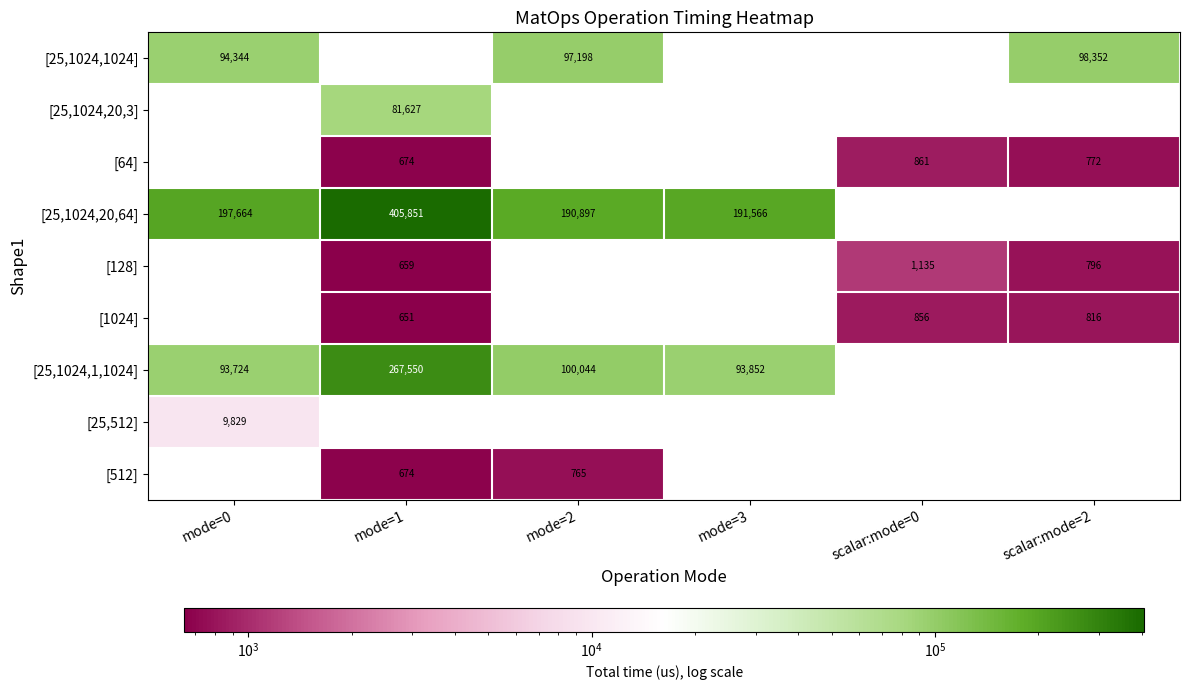

The value of [64] at scalar:mode=2 is 772.0. True or false?

True